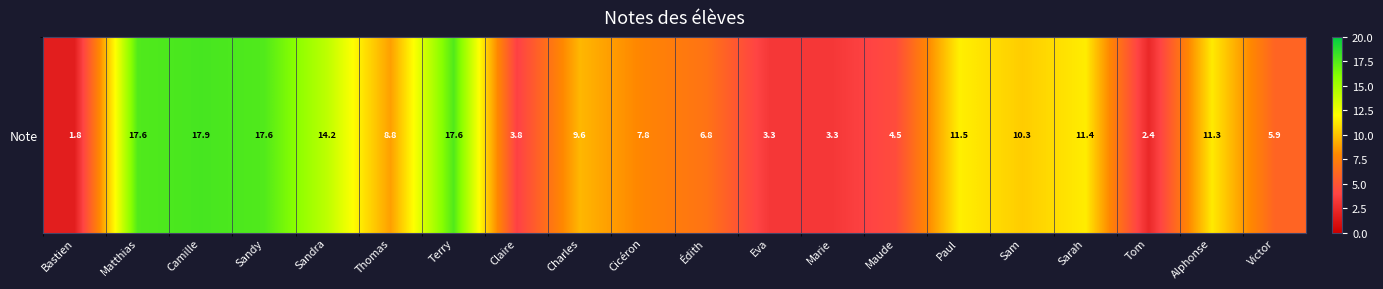

Read the value at Eva.

3.3